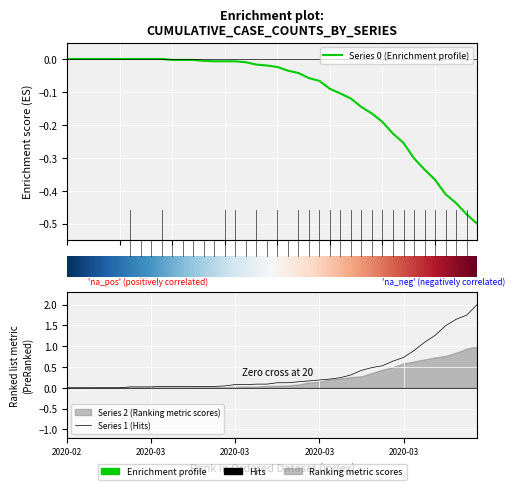

At which category is the sum across all series the highest?

2020-04-06